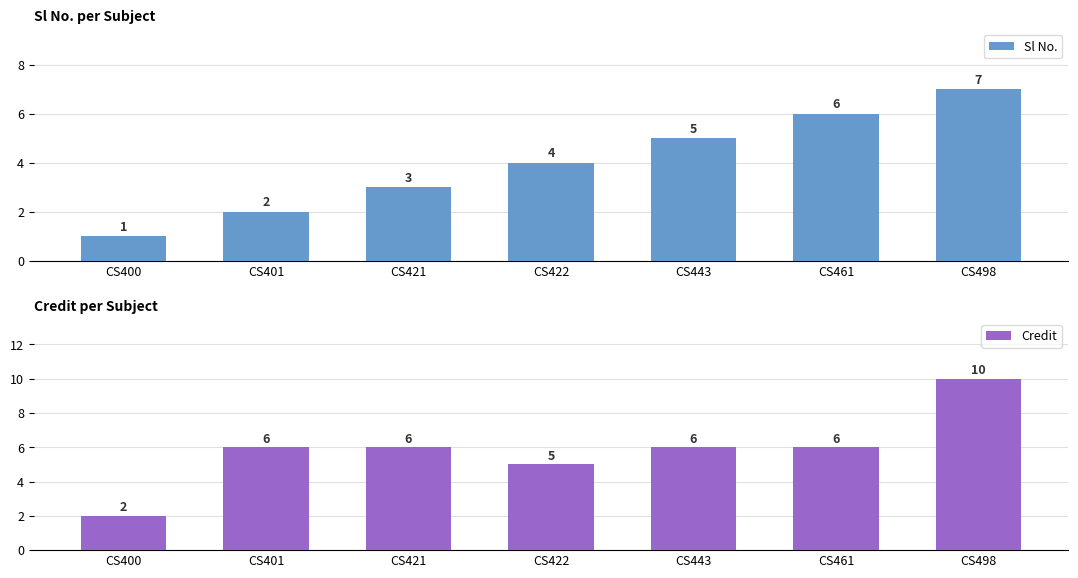

How many values in the Sl No. series are below 4?

3